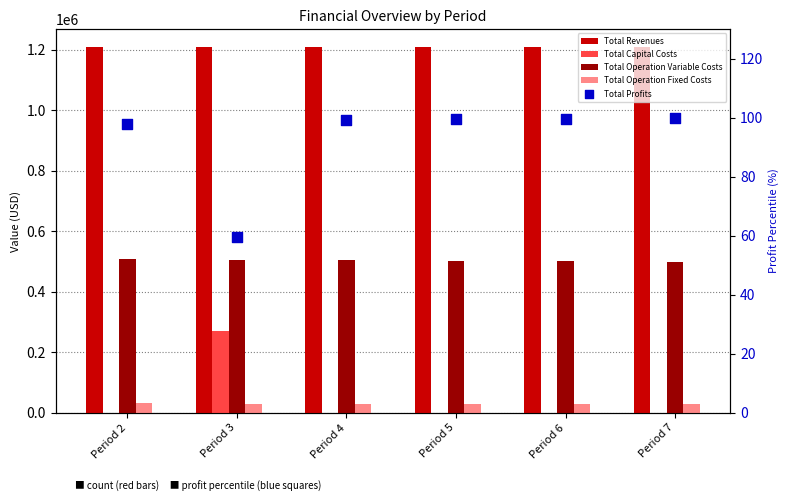

Which series has the largest total across all categories?

Total Revenues